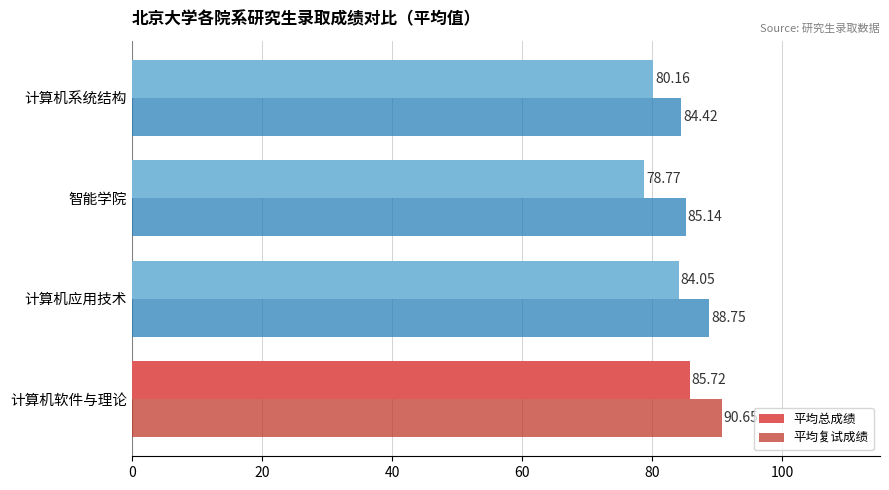

What is the sum of all 平均总成绩 values?

328.7